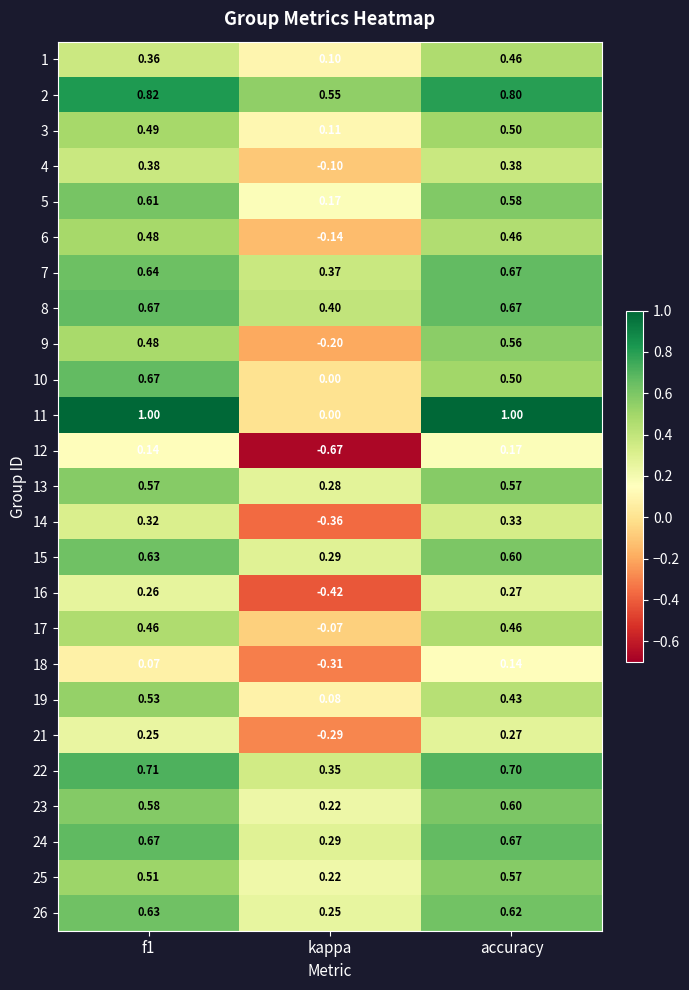

At which category is the sum across all series the highest?

accuracy